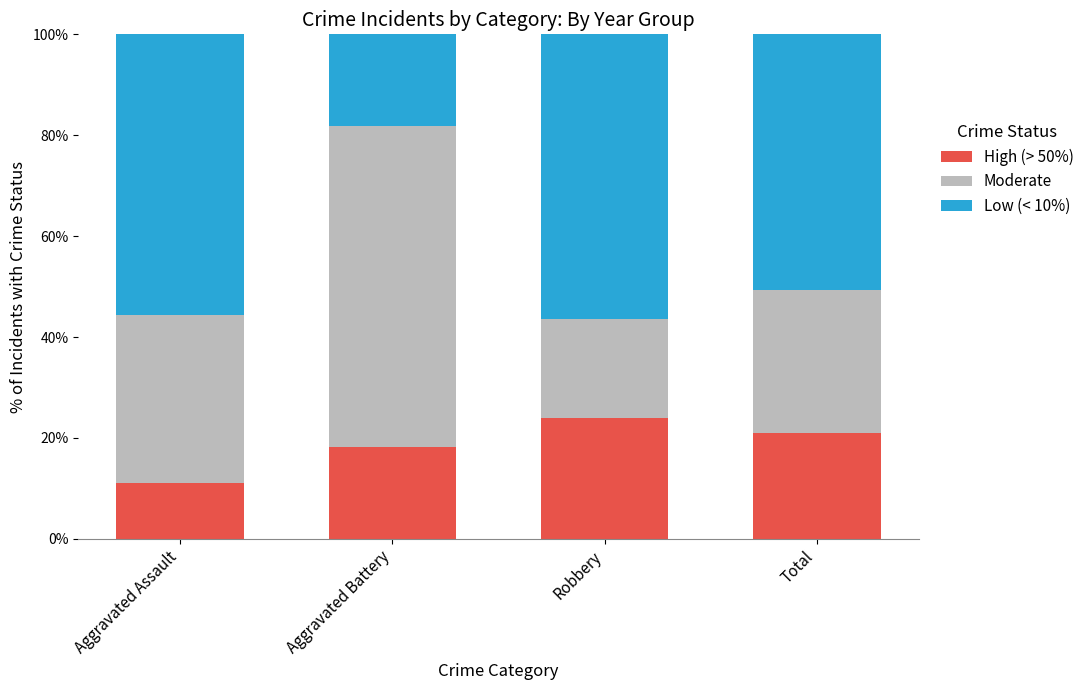

What is the total value across all series at Aggravated Assault?

100.0